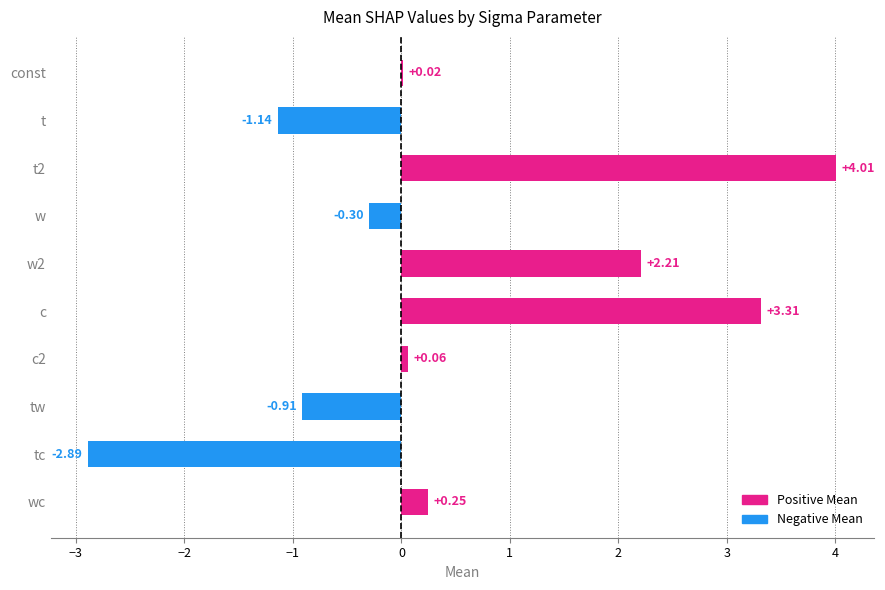

How many distinct data groups are displayed?

1